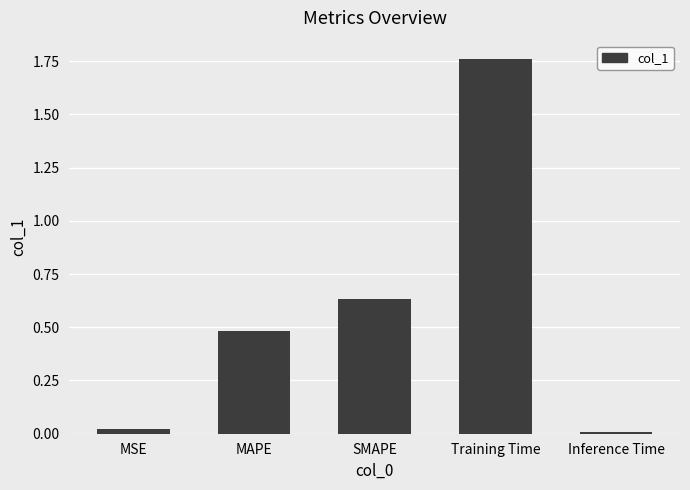

Rank the categories by value from highest to lowest.

Training Time, SMAPE, MAPE, MSE, Inference Time